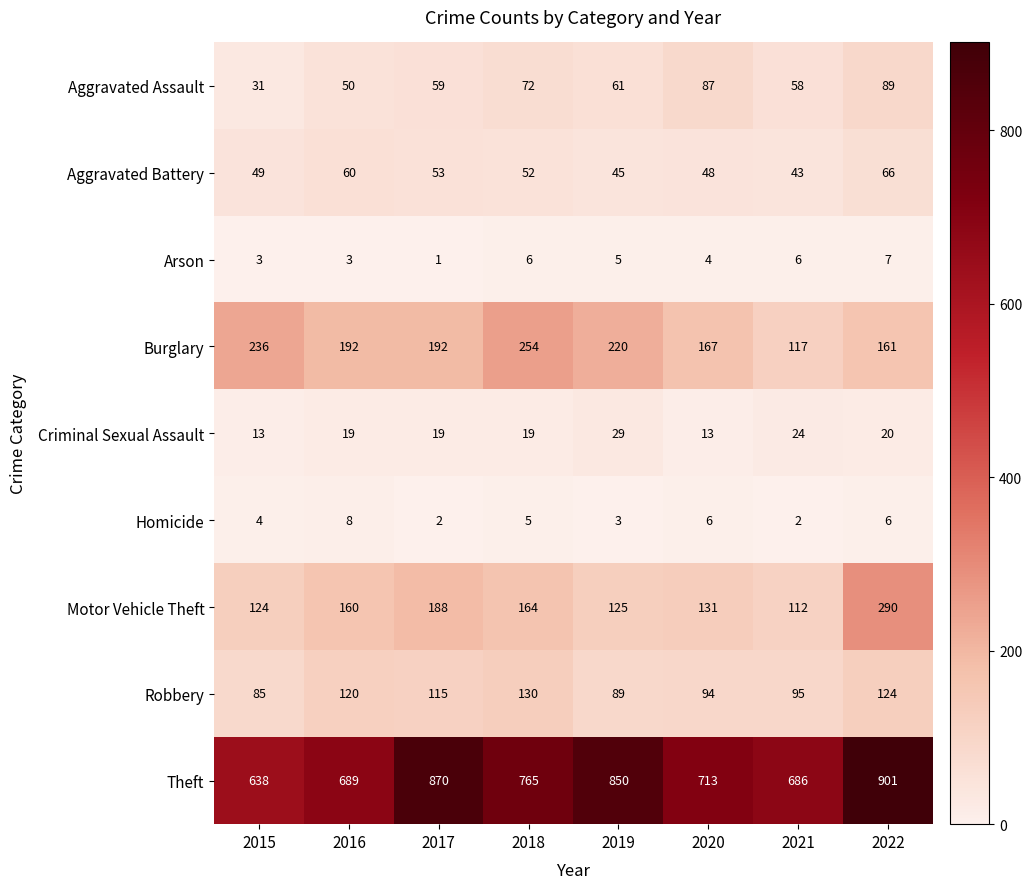

At which label is Robbery closest to 107?

2017